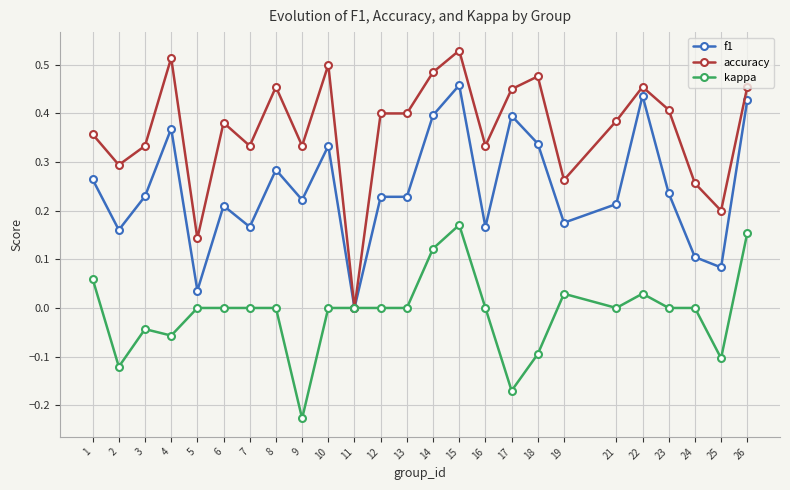

Between 12 and 25, which series saw the biggest shift?

accuracy